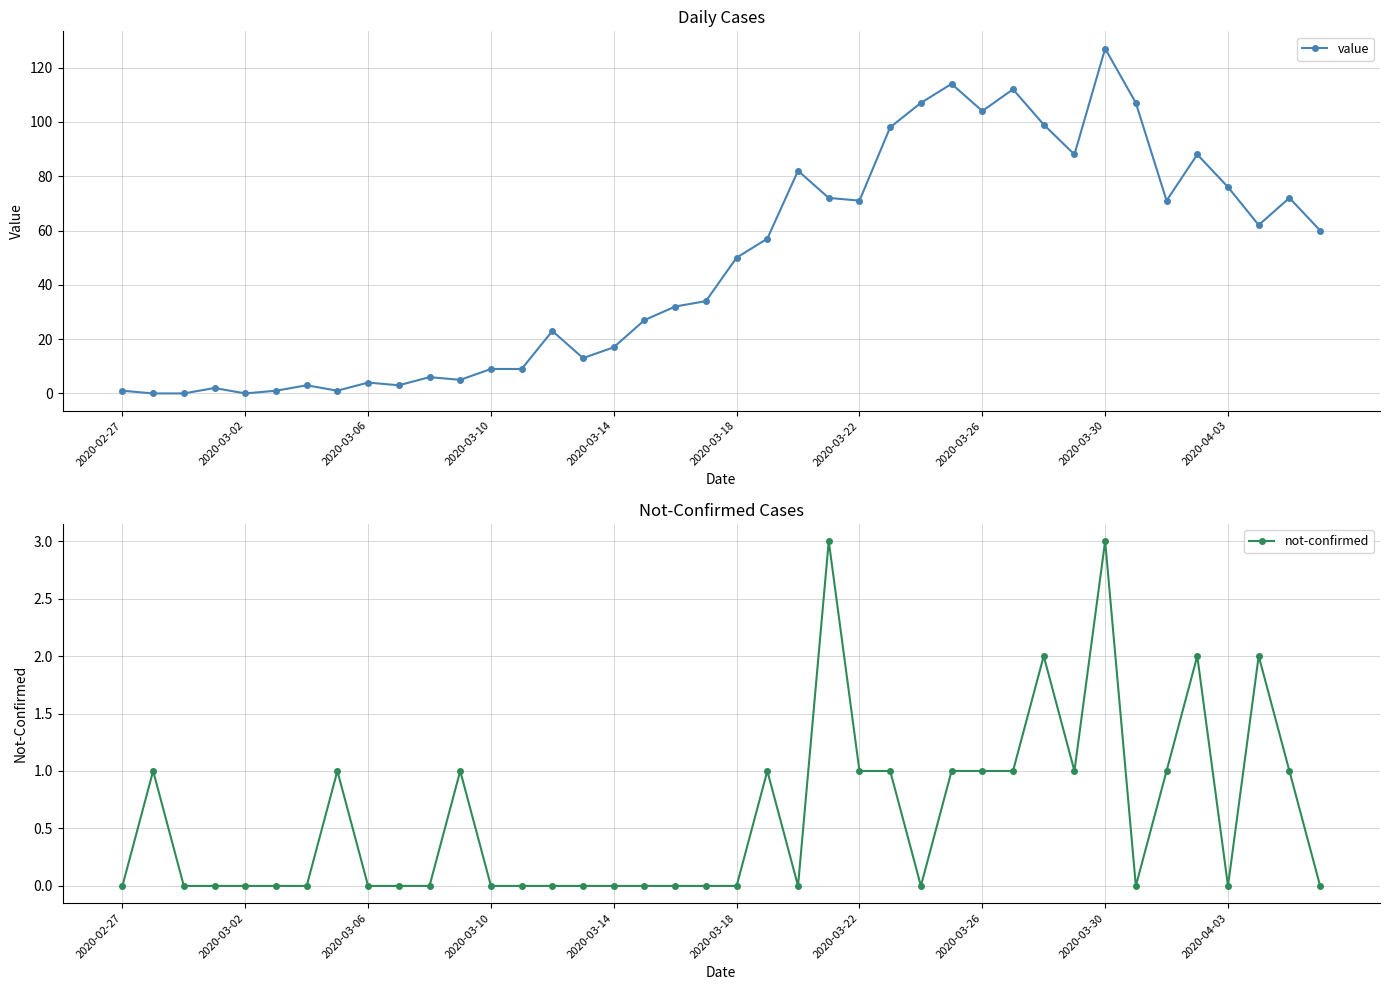

How many categories are shown in the chart?

40